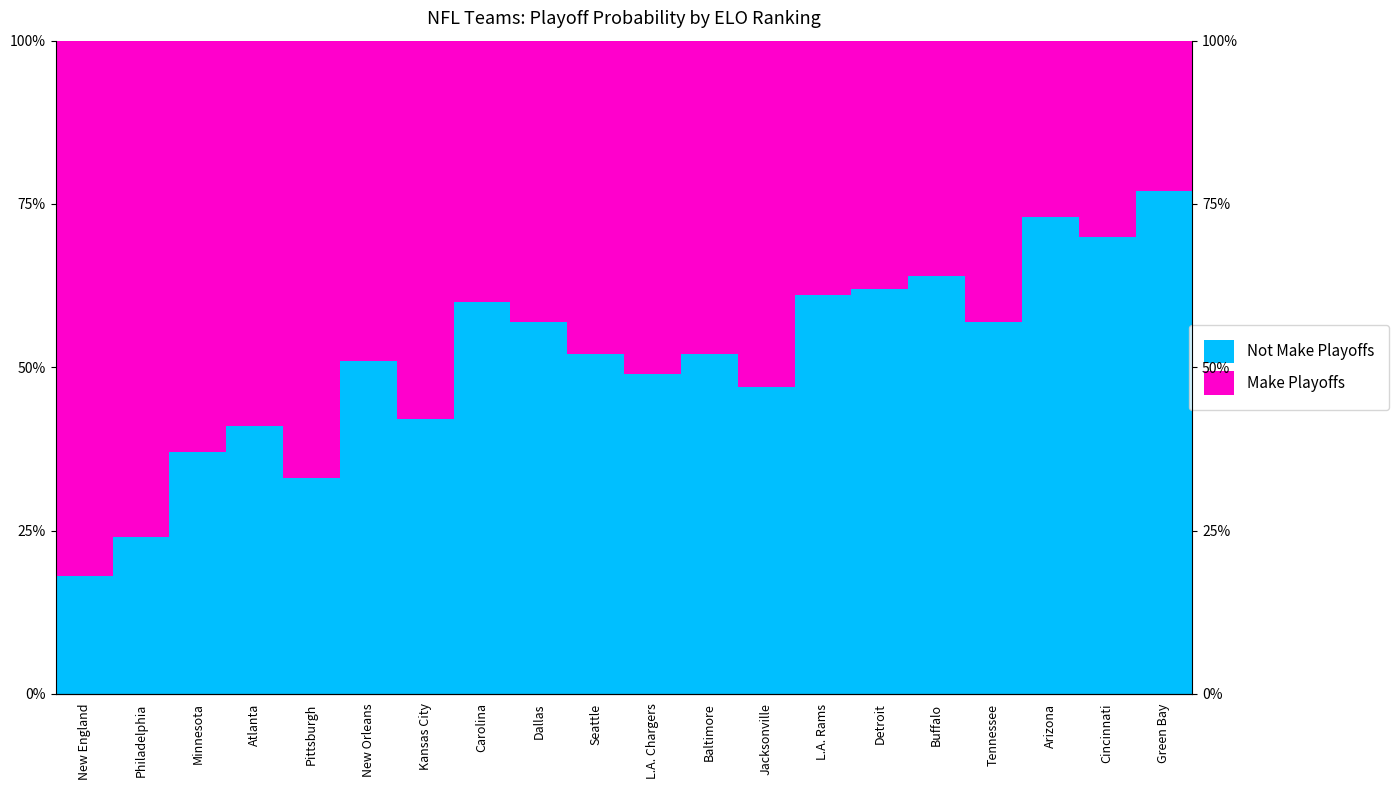

At Pittsburgh, list the series in order from smallest to largest.

Not Make Playoffs, Make Playoffs